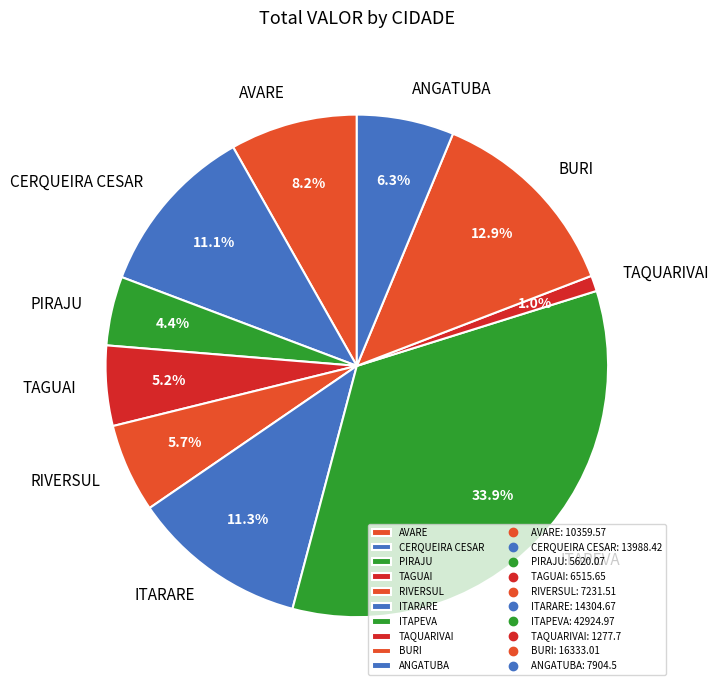

To the nearest percent, what percentage of the pie is ITARARE?

11%